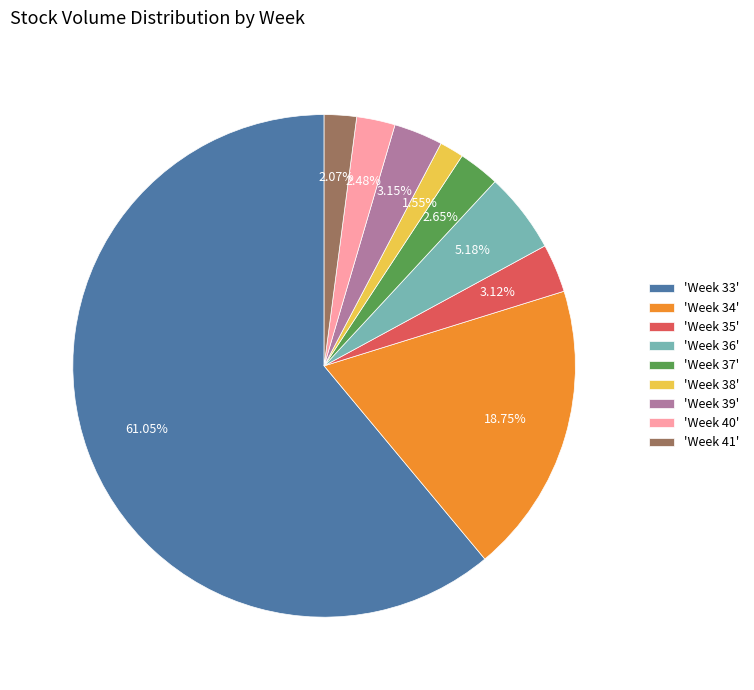

To the nearest percent, what is the average slice percentage?

11%